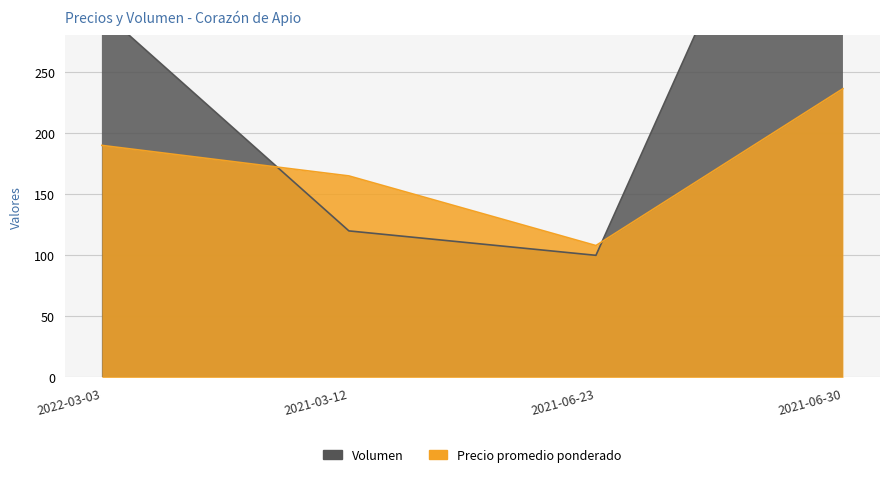

Does the chart have visible grid lines?

Yes